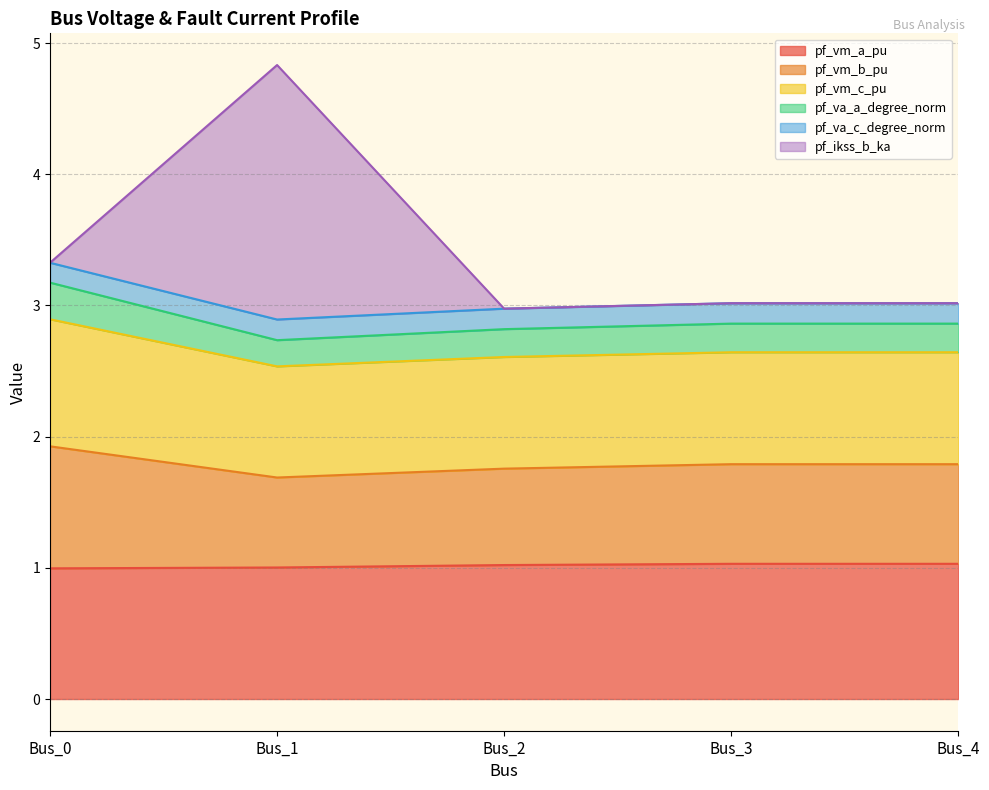

Does the chart display data point markers on the line(s)?

No